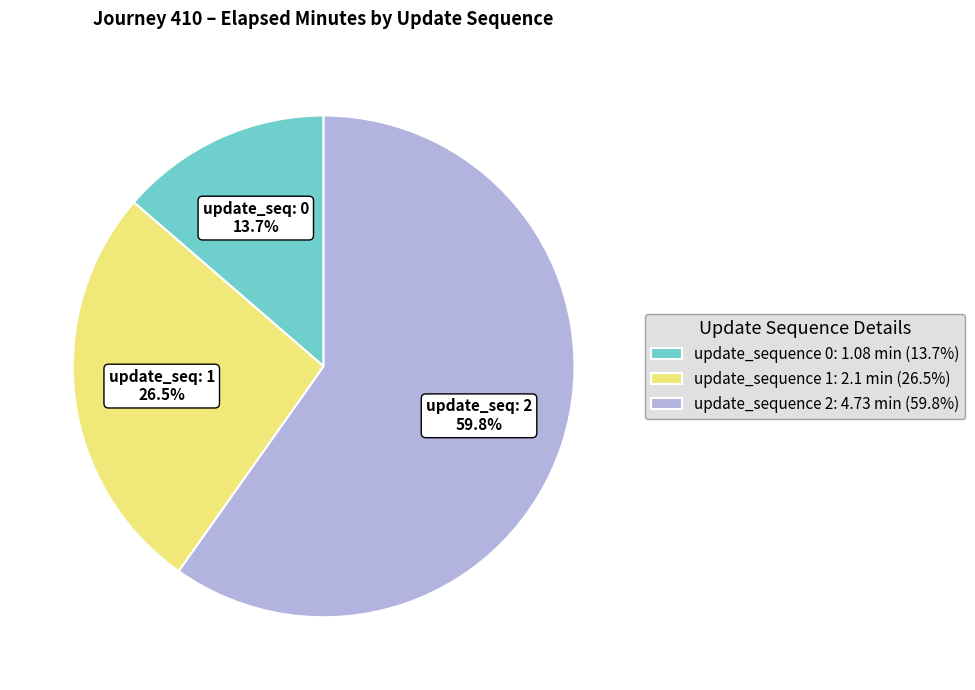

Between 0 and 2, which is larger?

2